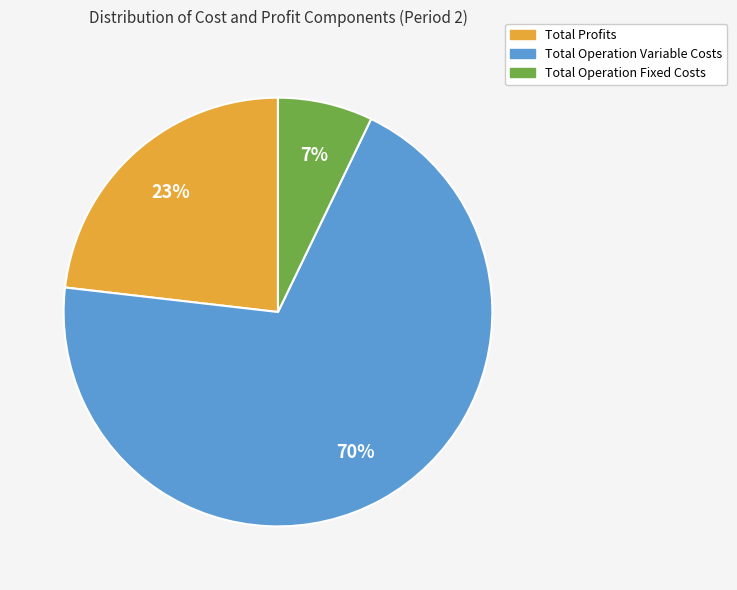

To the nearest percent, what is the average slice percentage?

33%